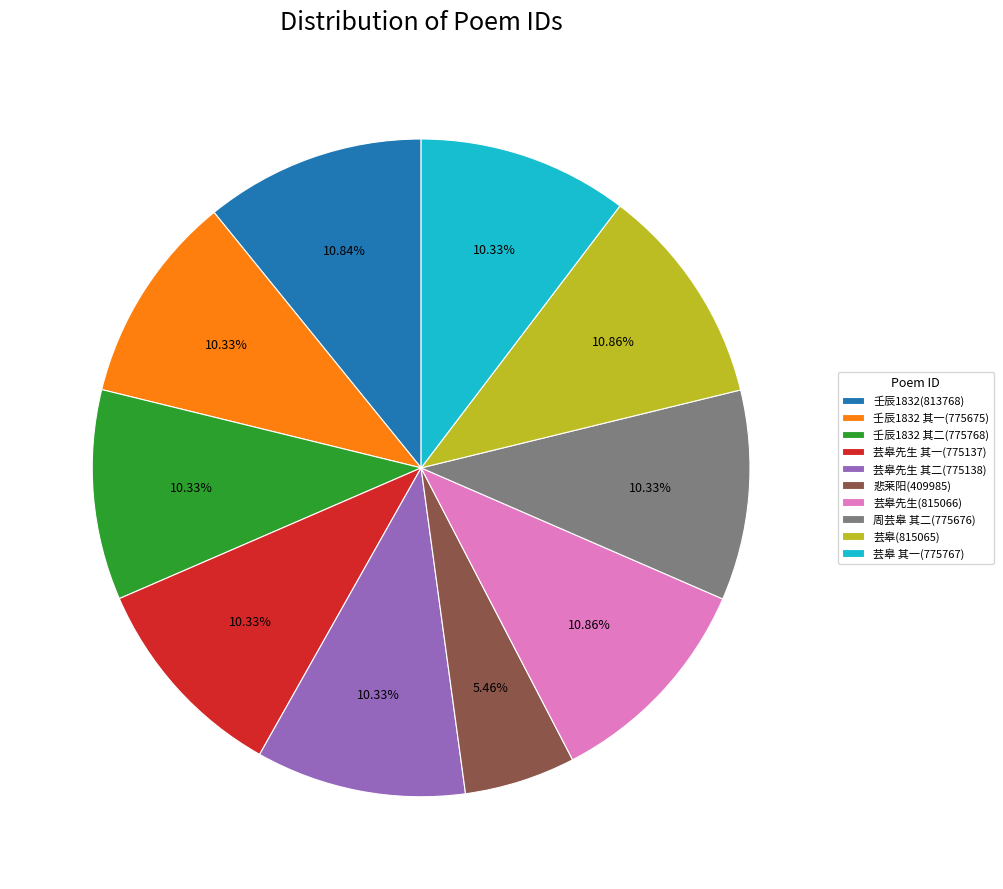

Do 周芸皋 其二(775676) and 壬辰1832(813768) together represent more than half of the pie?

No